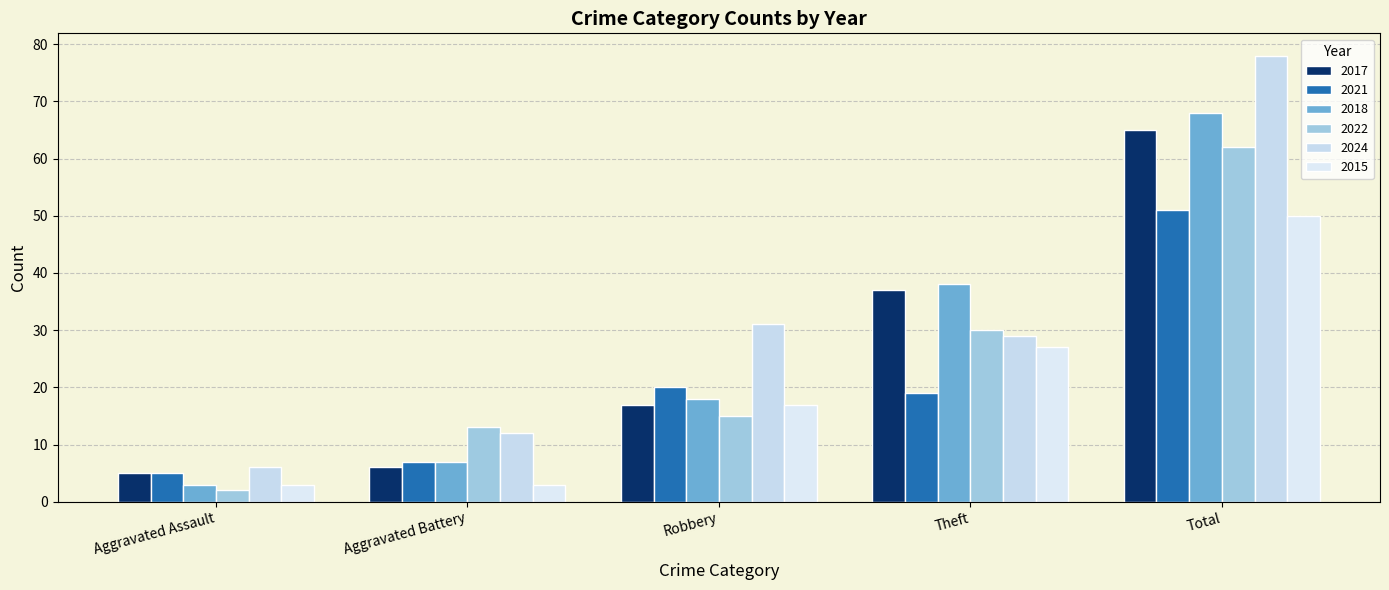

The value of 2024 at Theft is 29. True or false?

True